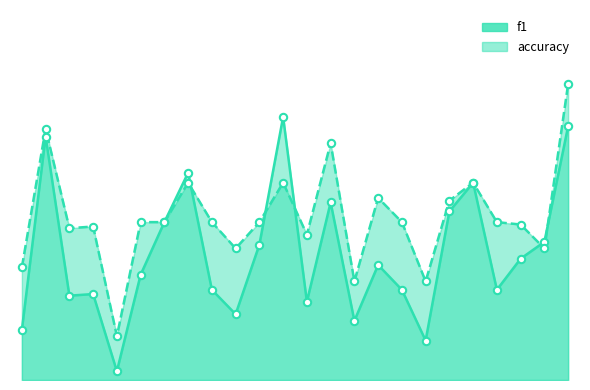

At how many categories does at least one series exceed 0?

24